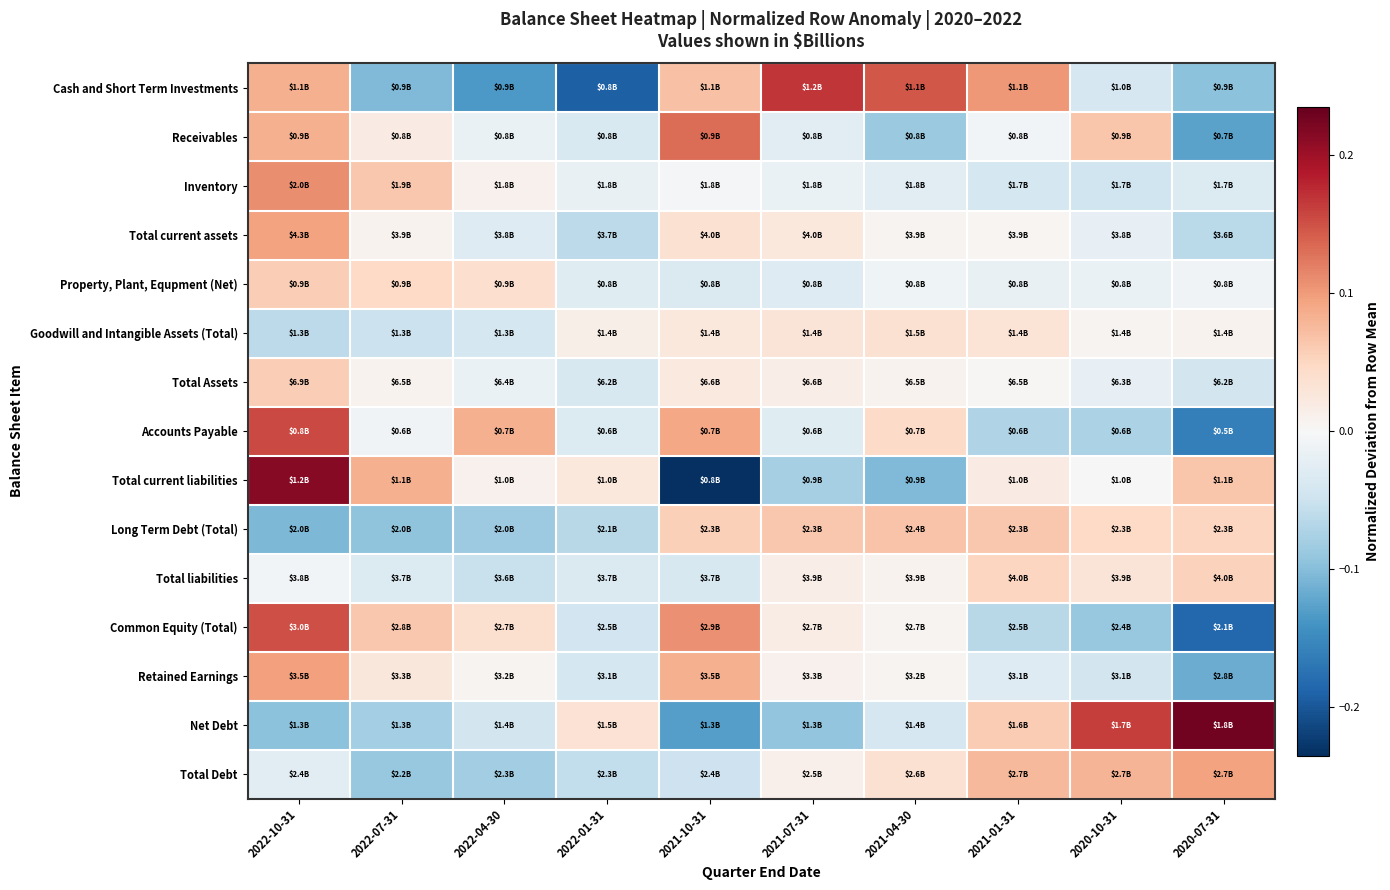

Which has a higher value, 2021-07-31 or 2021-10-31?

2021-07-31